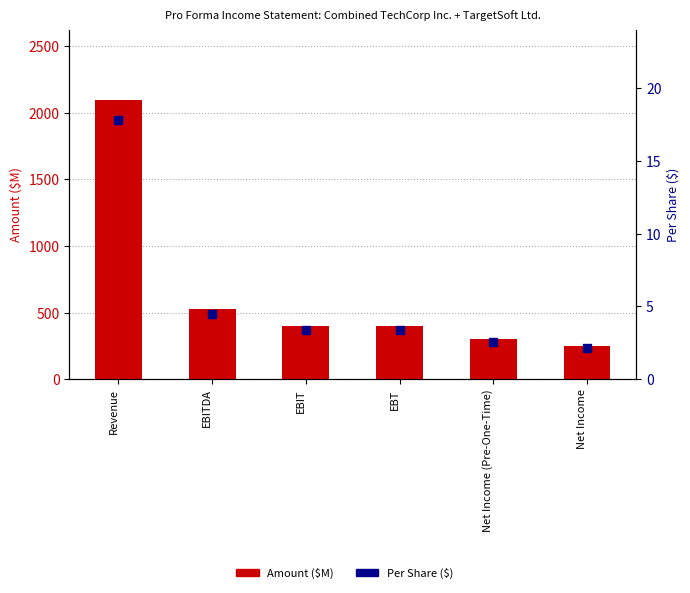

List the labels in order of Per Share ($) value, largest first.

Revenue, EBITDA, EBIT, EBT, Net Income (Pre-One-Time), Net Income